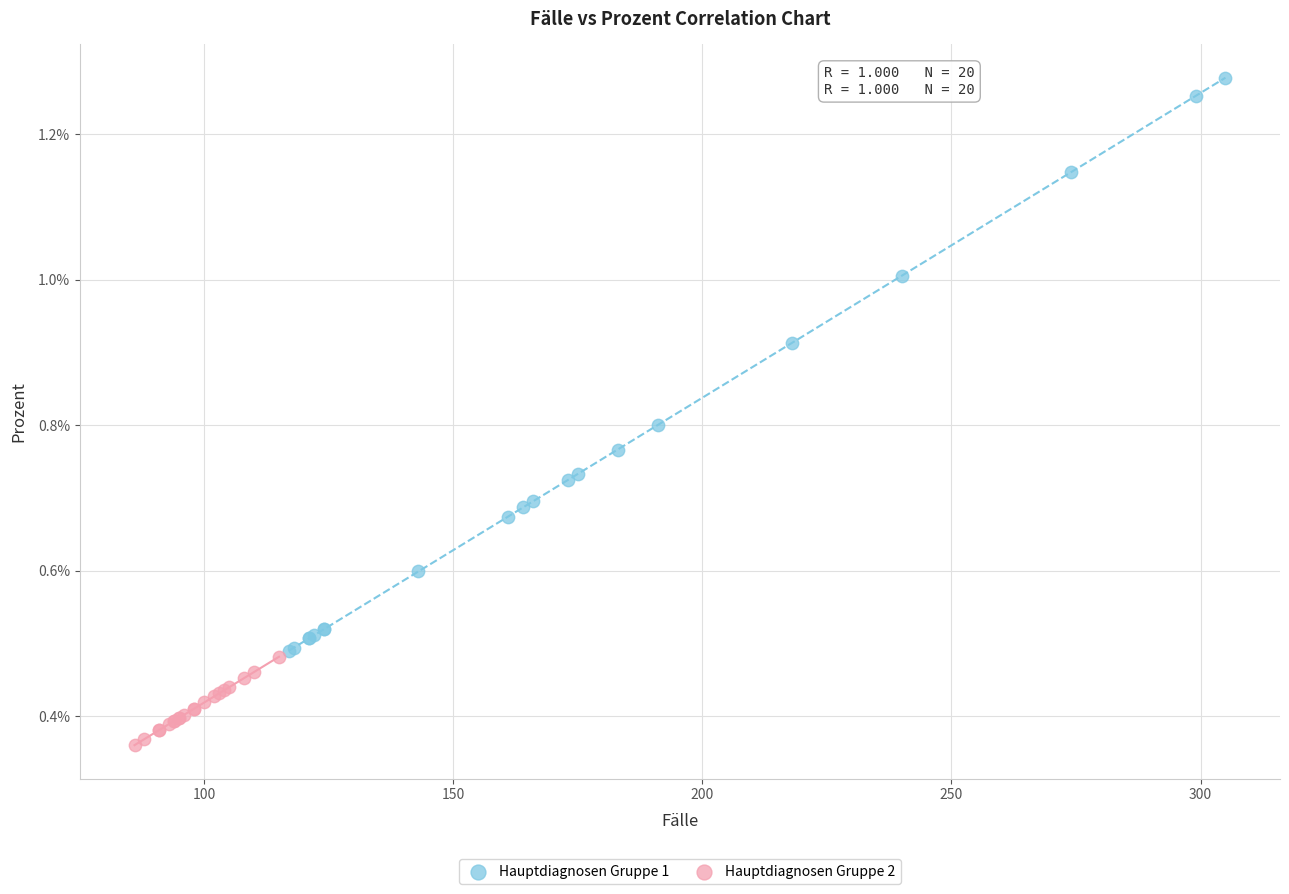

Which series reaches the maximum Y coordinate?

Hauptdiagnosen Gruppe 1